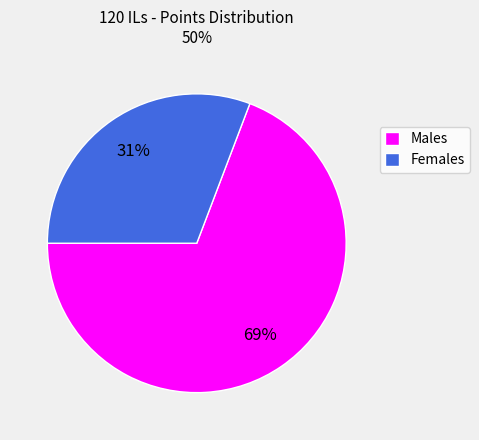

To the nearest percent, what is the average slice percentage?

50%